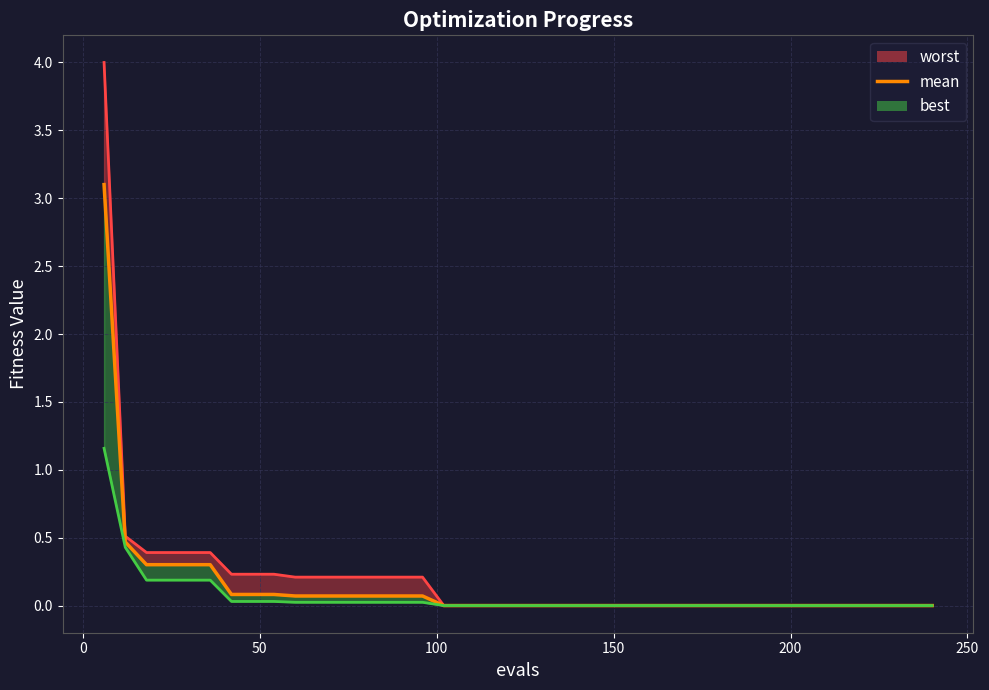

True or false: the data shows 0.0 at 35.

False